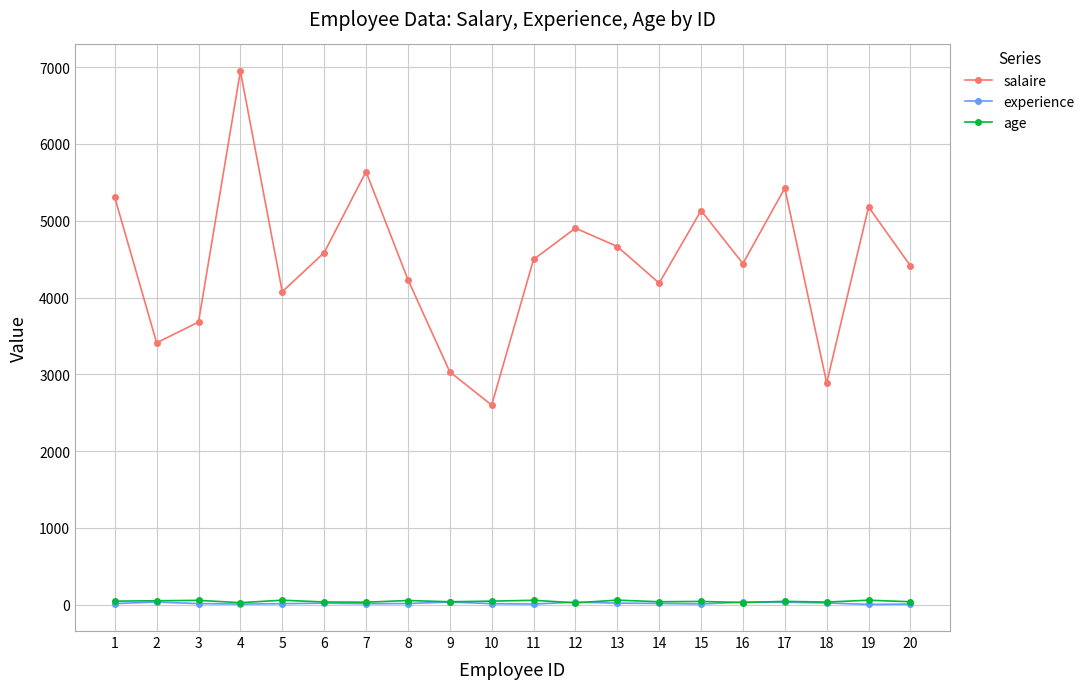

What is the difference between the highest and lowest values at 9?

2998